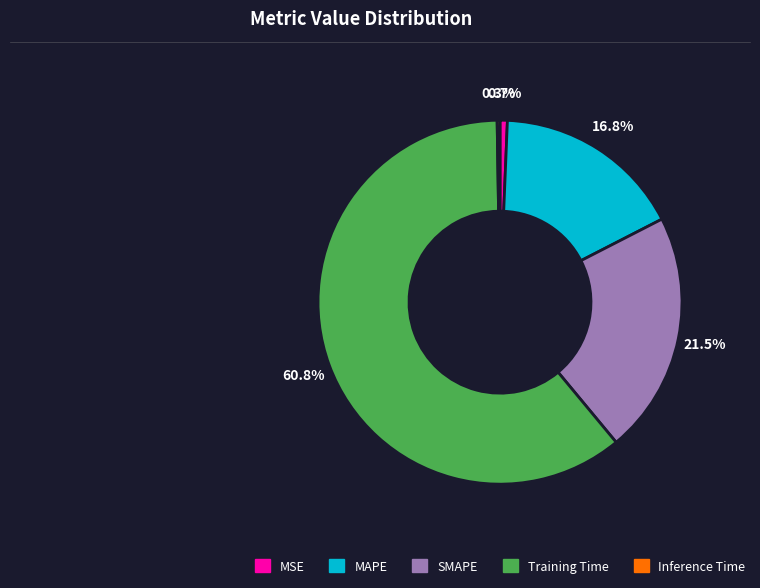

Which slice is the largest?

Training Time